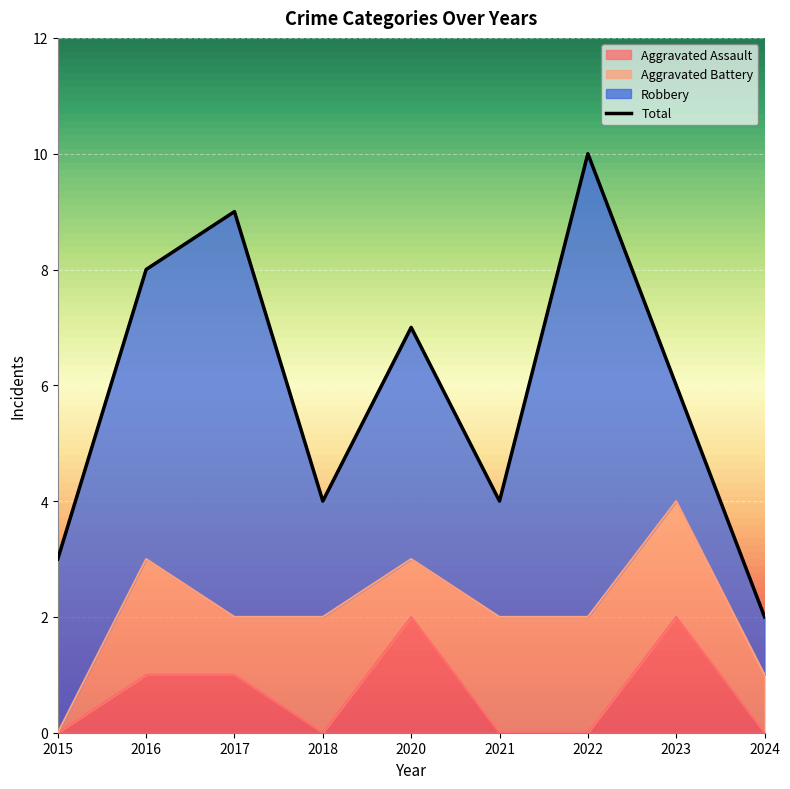

The value of Aggravated Assault at 2017 is 1. True or false?

True